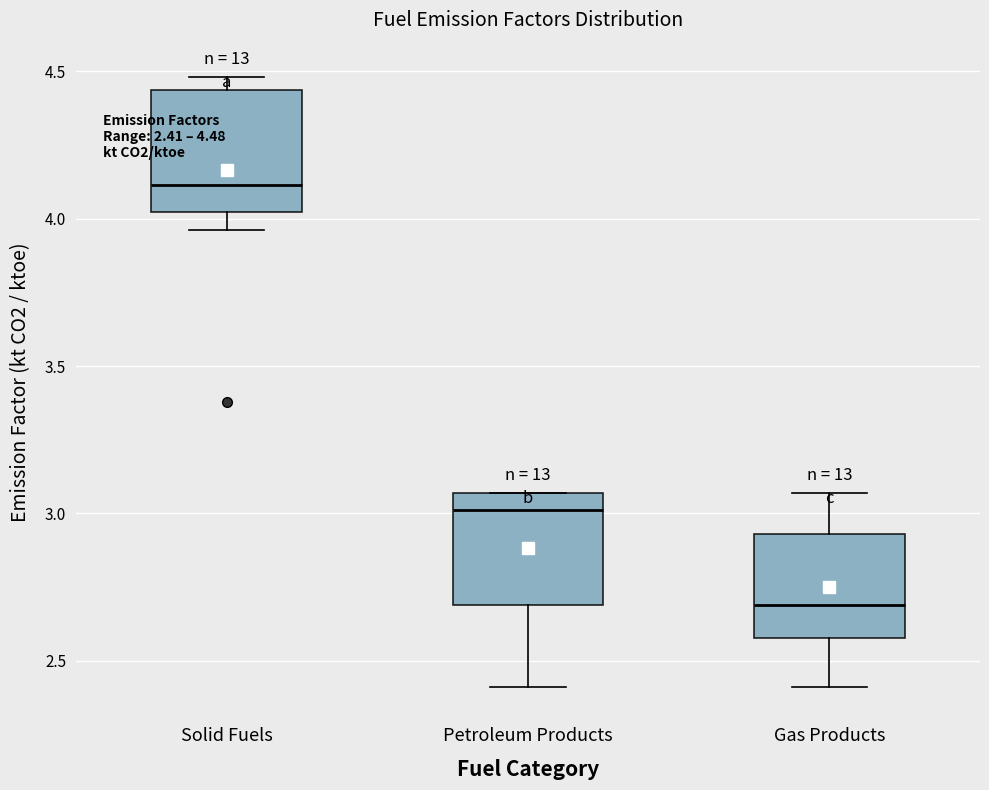

Which box has the highest median line?

Solid Fuels